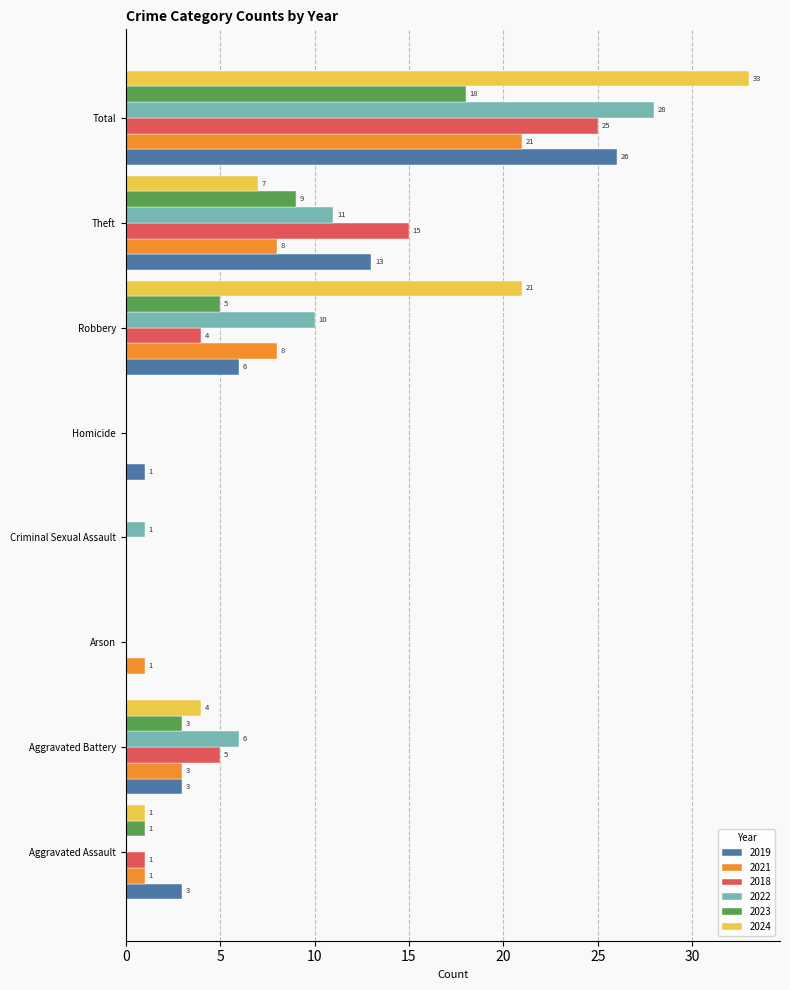

Which series changed the most between Theft and Total?

2024